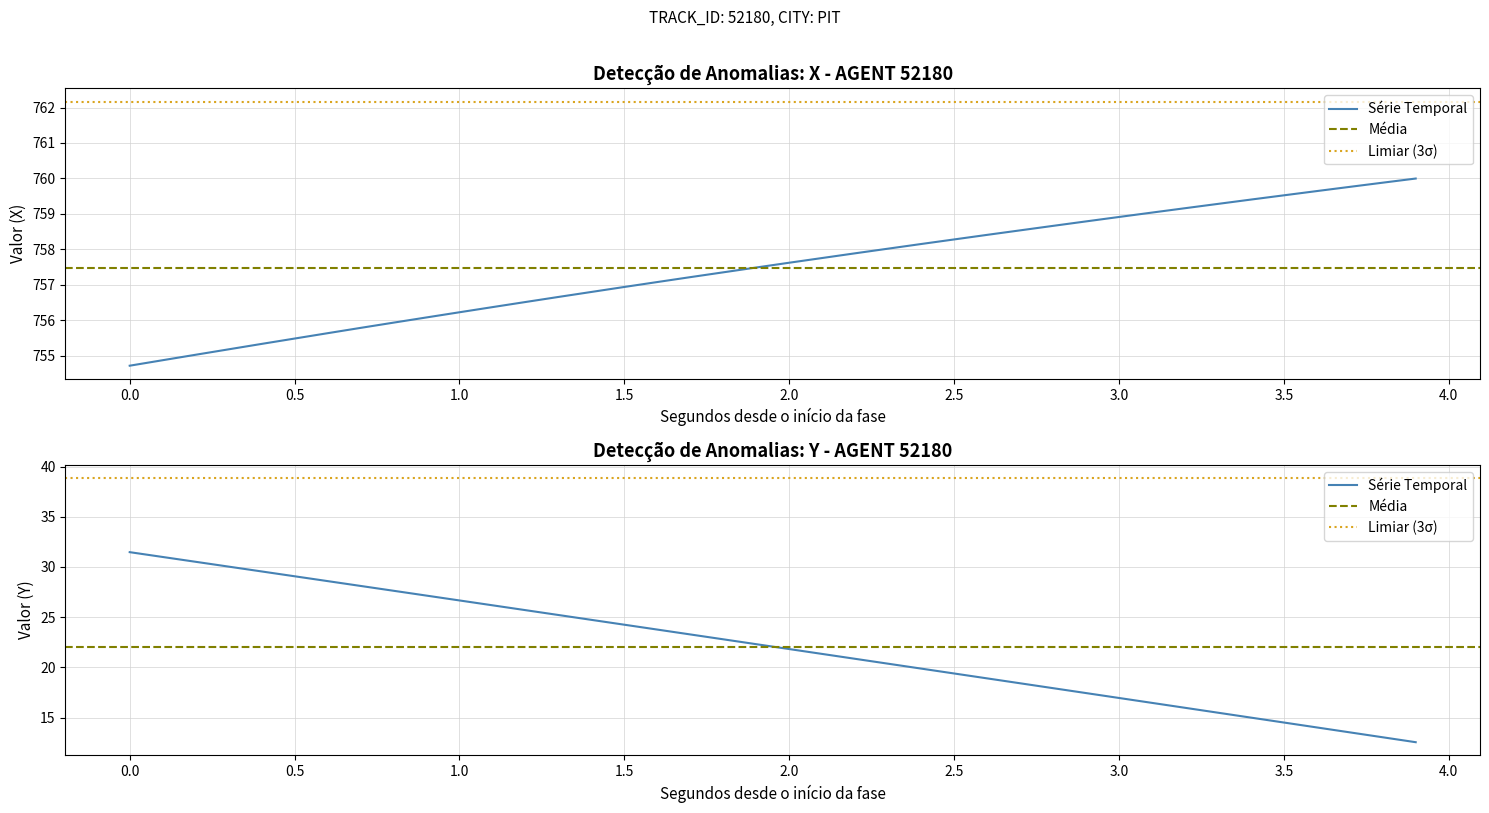

True or false: Y has a value of 6.6 at 36.

False